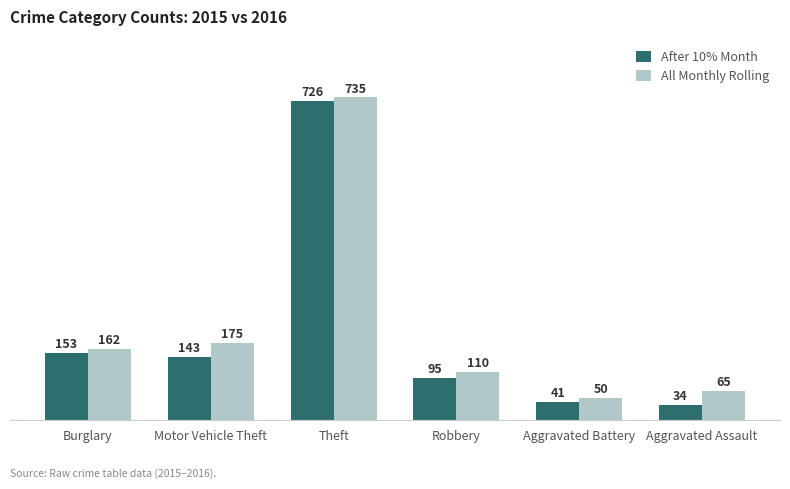

Which series has the widest spread of values?

After 10% Month